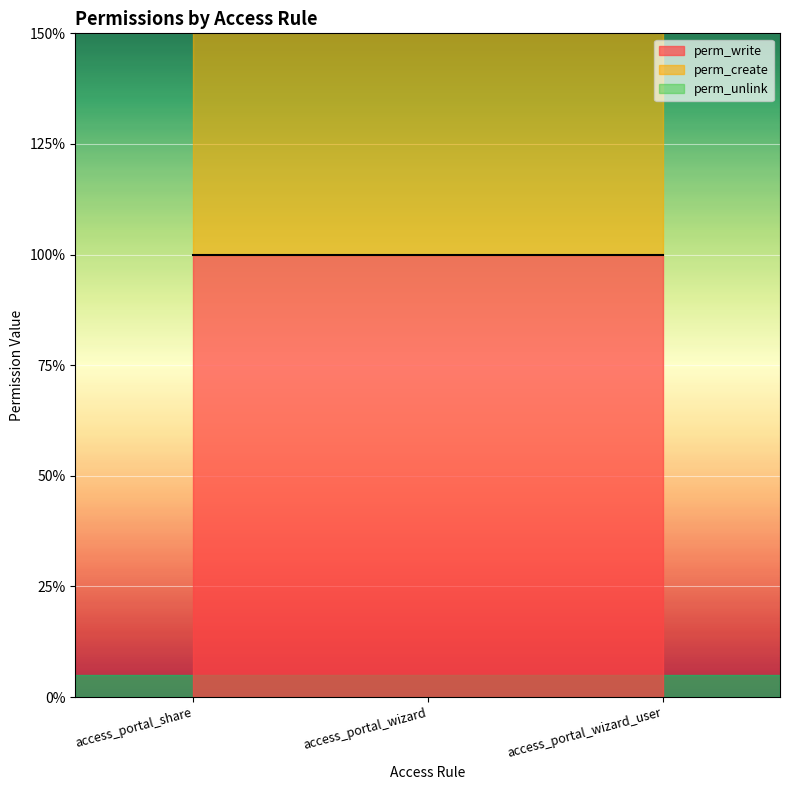

At which label does perm_unlink reach its minimum?

access_portal_share